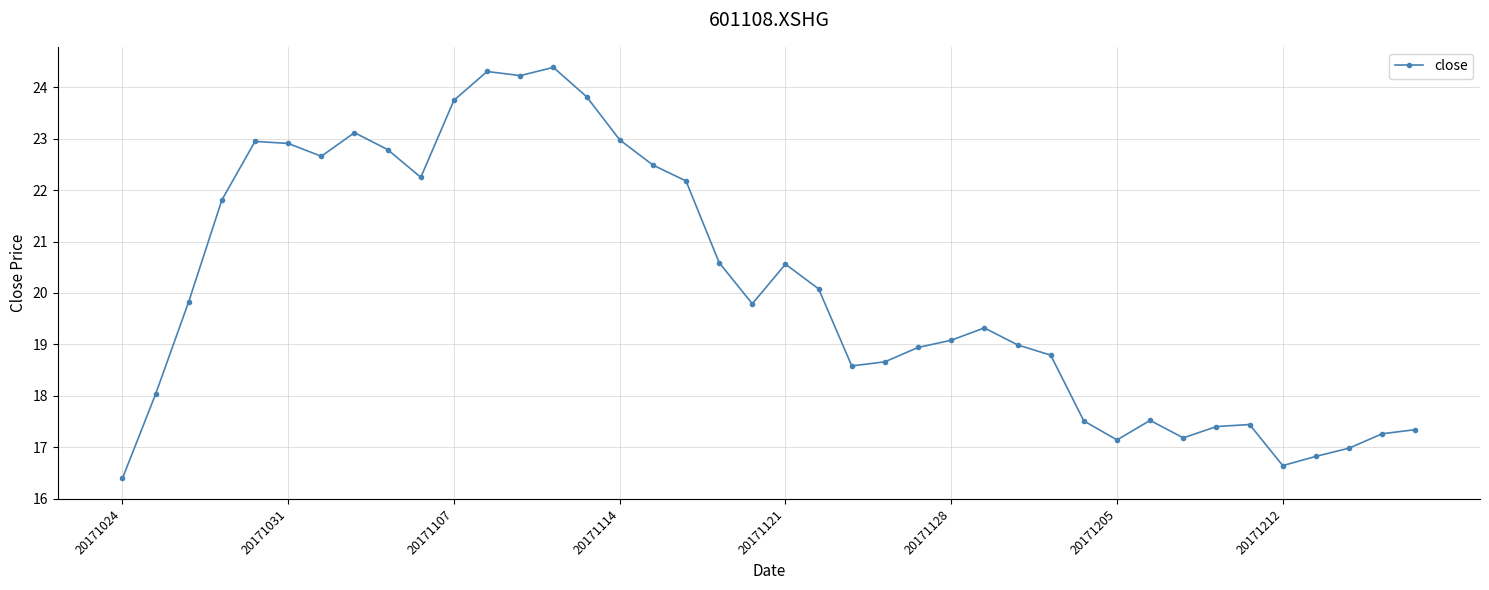

True or false: there are more than 2 points higher than both neighbors.

True